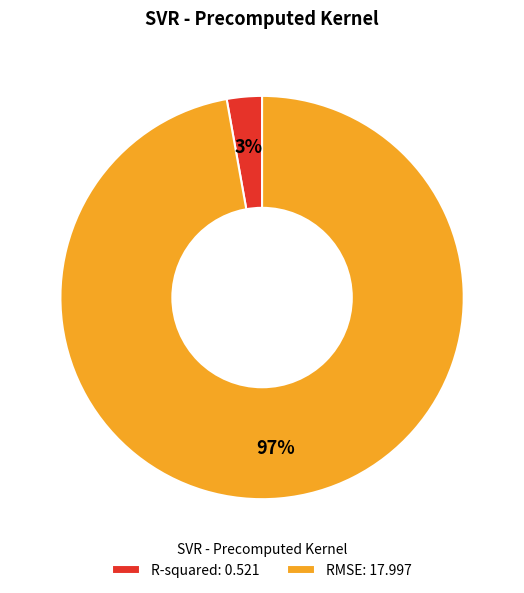

Is it true that RMSE is 97% of the pie?

True